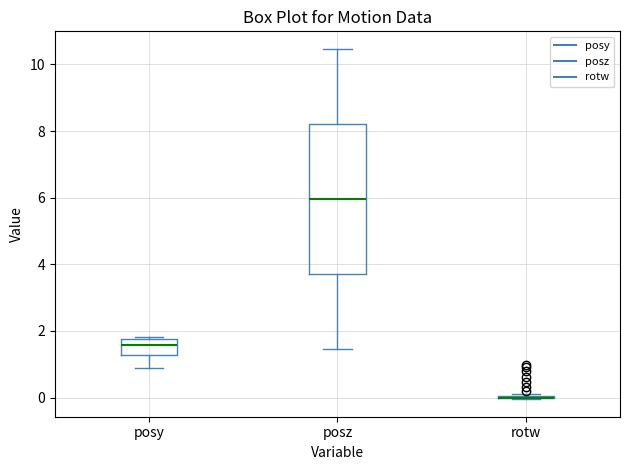

Reading left to right, read every box against the y-axis: the position of its median line, the range the box covers, and the ends of its whiskers. The values are not printed on the chart, so give them approximately, as read against the axis.

posy: median 1.6, box 1.2 to 1.8, whiskers 0.8 to 1.8 (just above the box's upper edge)
posz: median 6.0, box 3.8 to 8.2, whiskers 1.4 to 10.4
rotw: box collapsed to a line at 0.0, whiskers 0.0 to 0.2